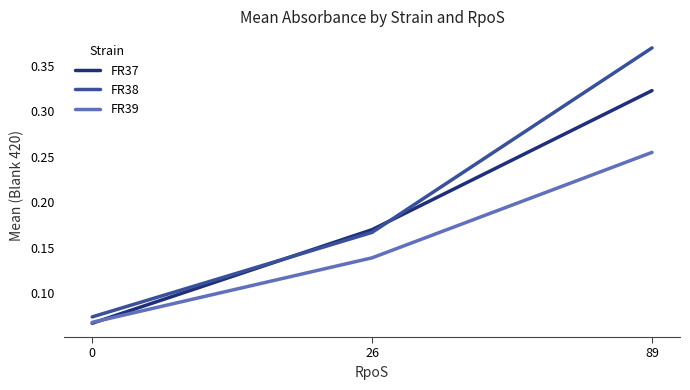

At how many categories does at least one series exceed 0?

3